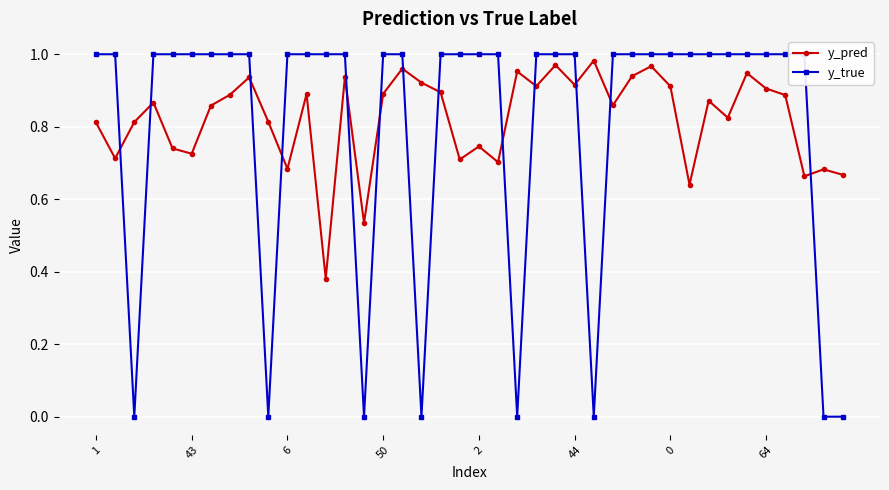

True or false: y_pred has more than 0 interior local peaks.

True